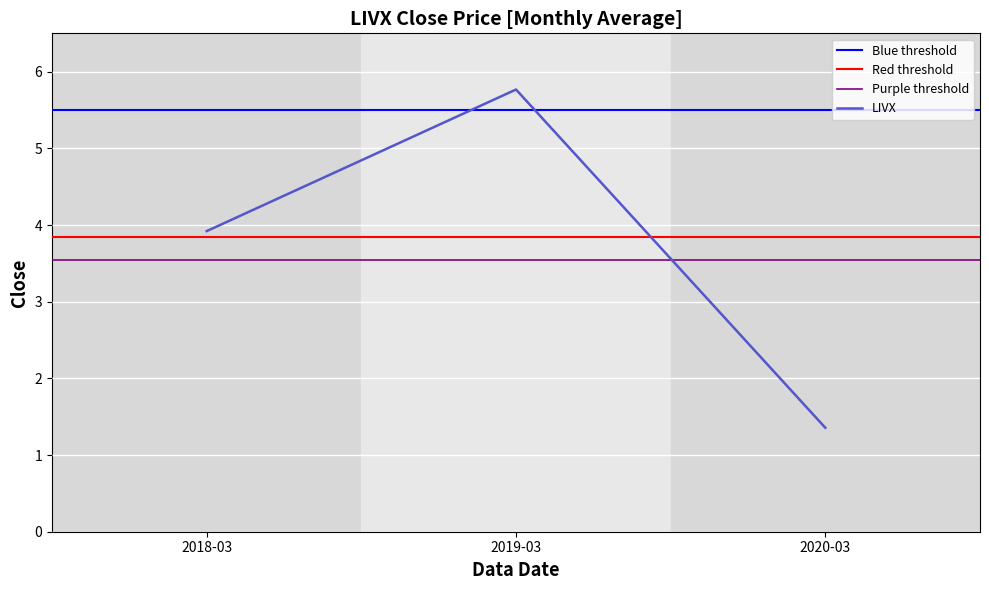

How many data points are less than 3?

1